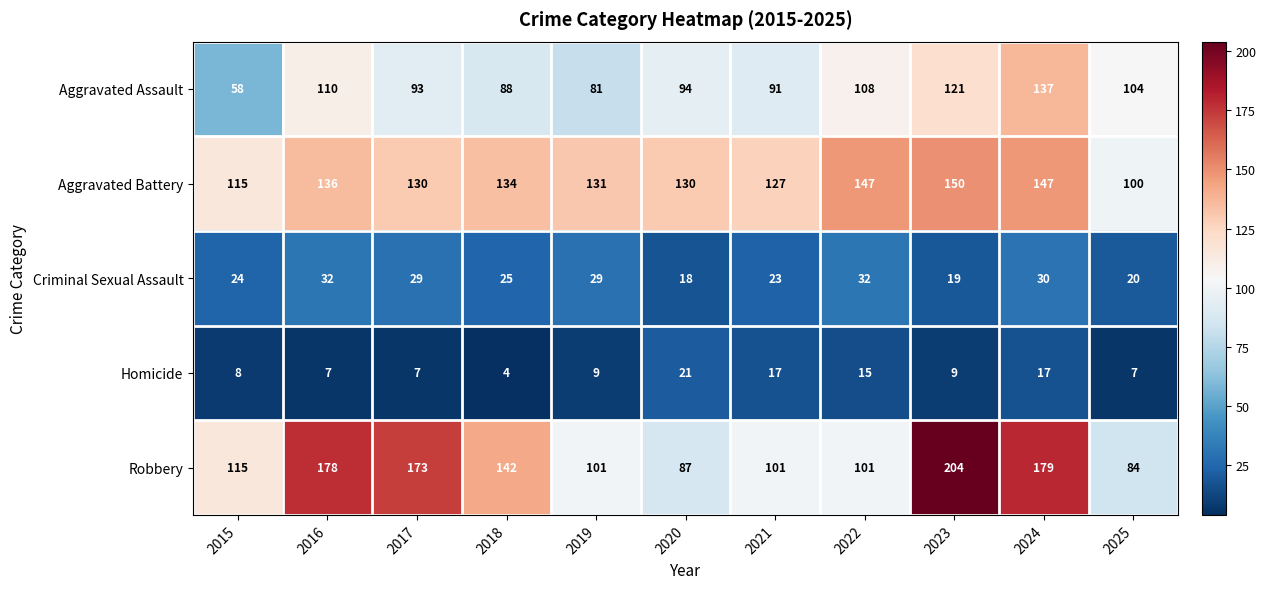

Is it true that Aggravated Battery equals 48 at 2021?

False